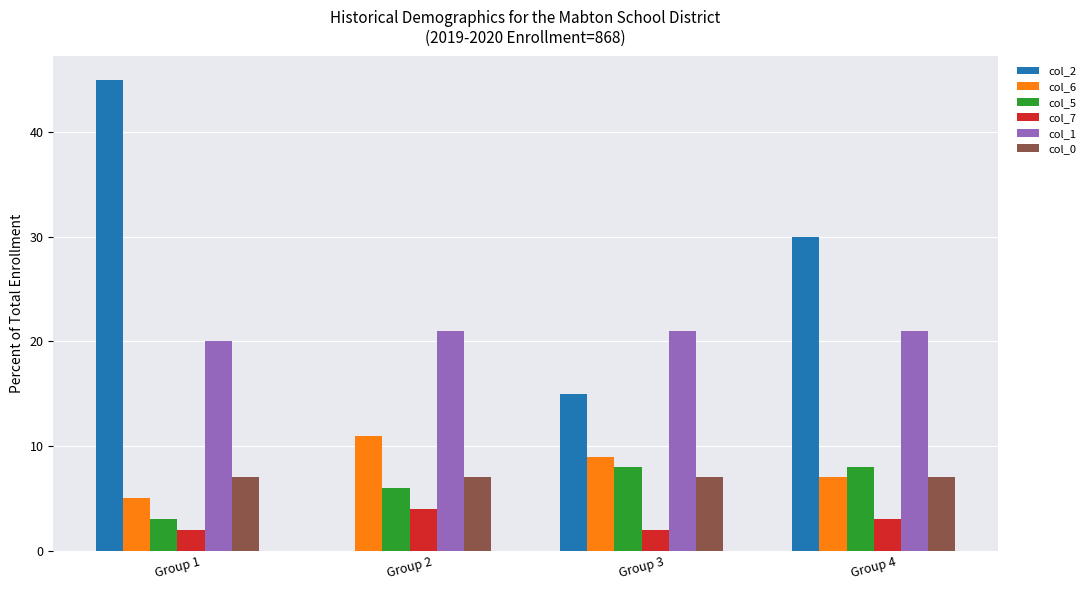

Count the col_1 values in the range 21 to 22.

3